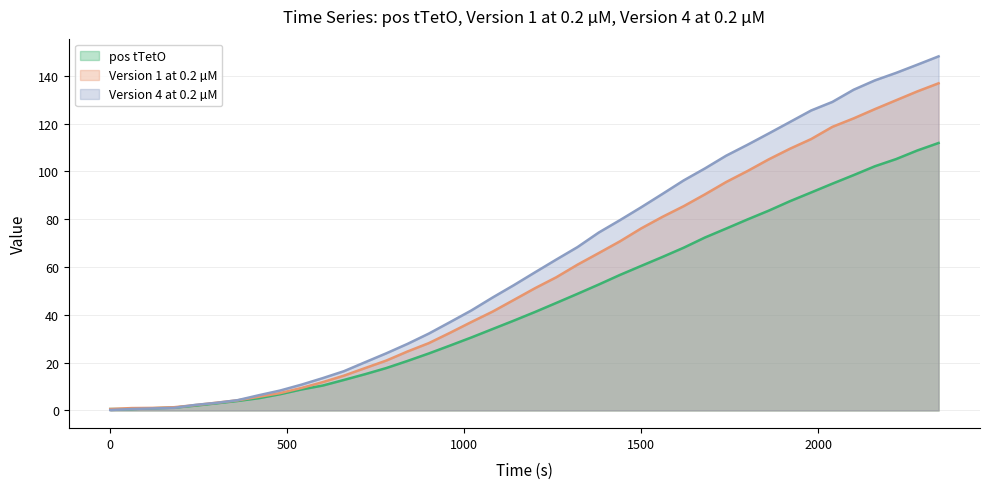

At which label does pos tTetO first exceed 41?

1200